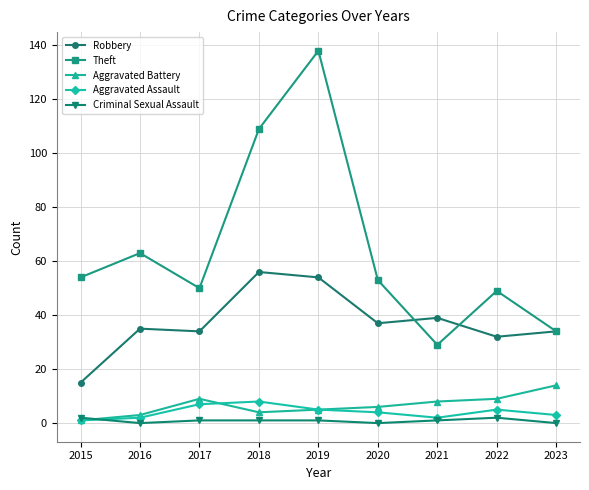

True or false: Criminal Sexual Assault and Theft cross at least once.

False